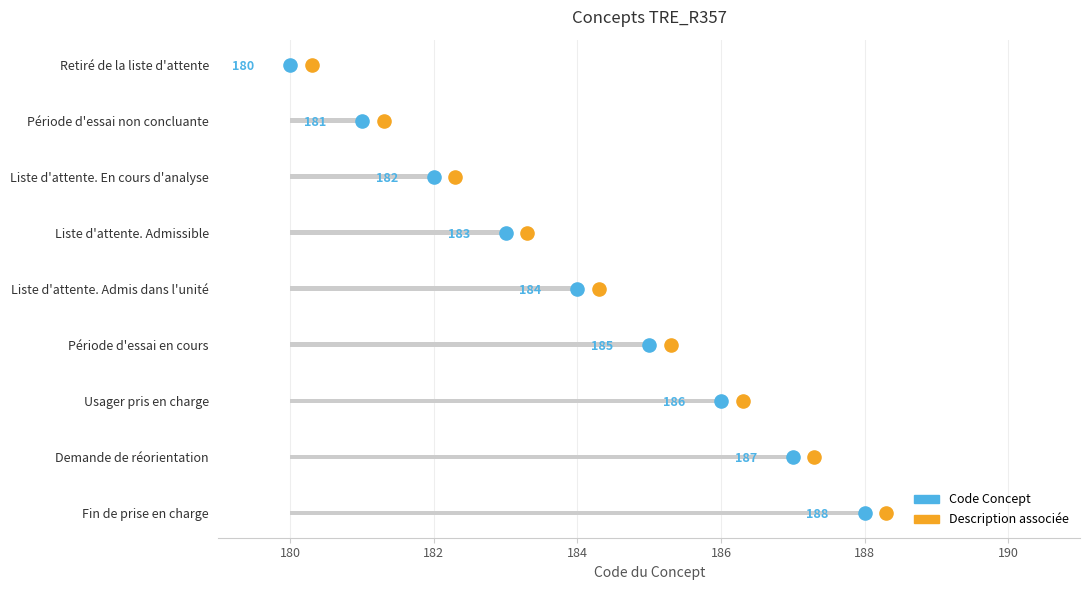

What is the change in value from Liste d'attente. En cours d'analyse to Fin de prise en charge?

+6